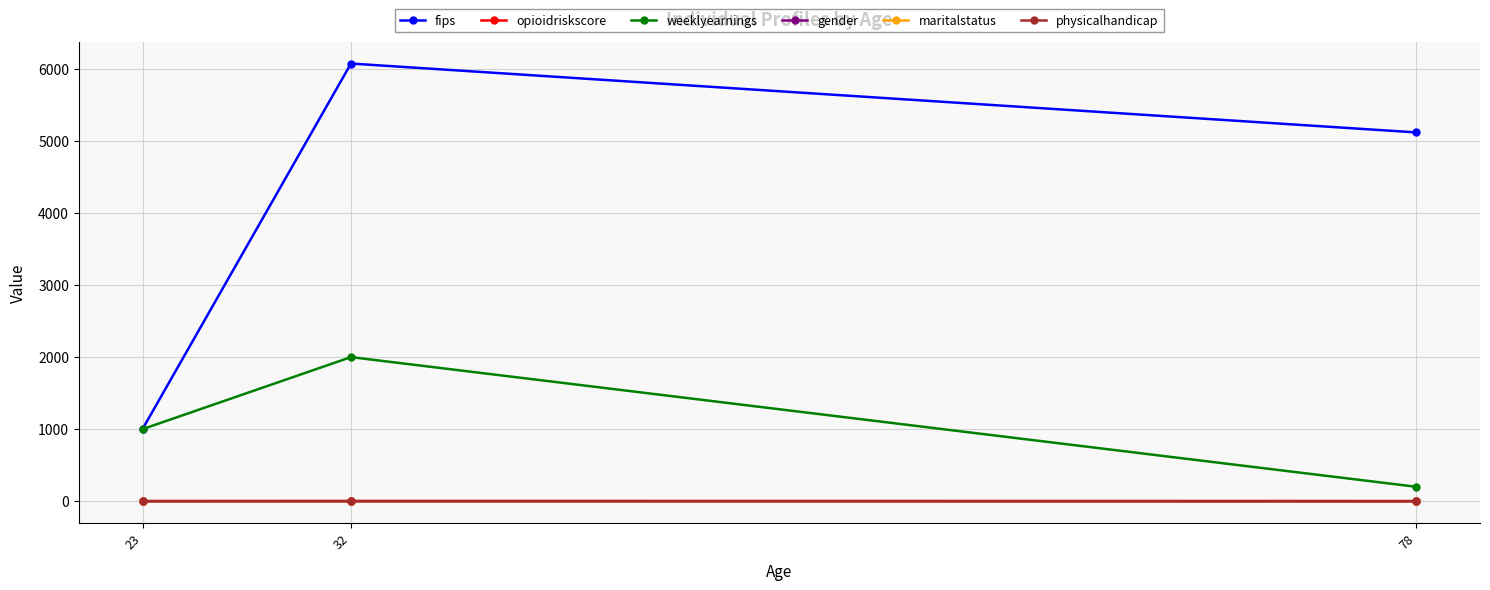

Does the chart have visible grid lines?

Yes